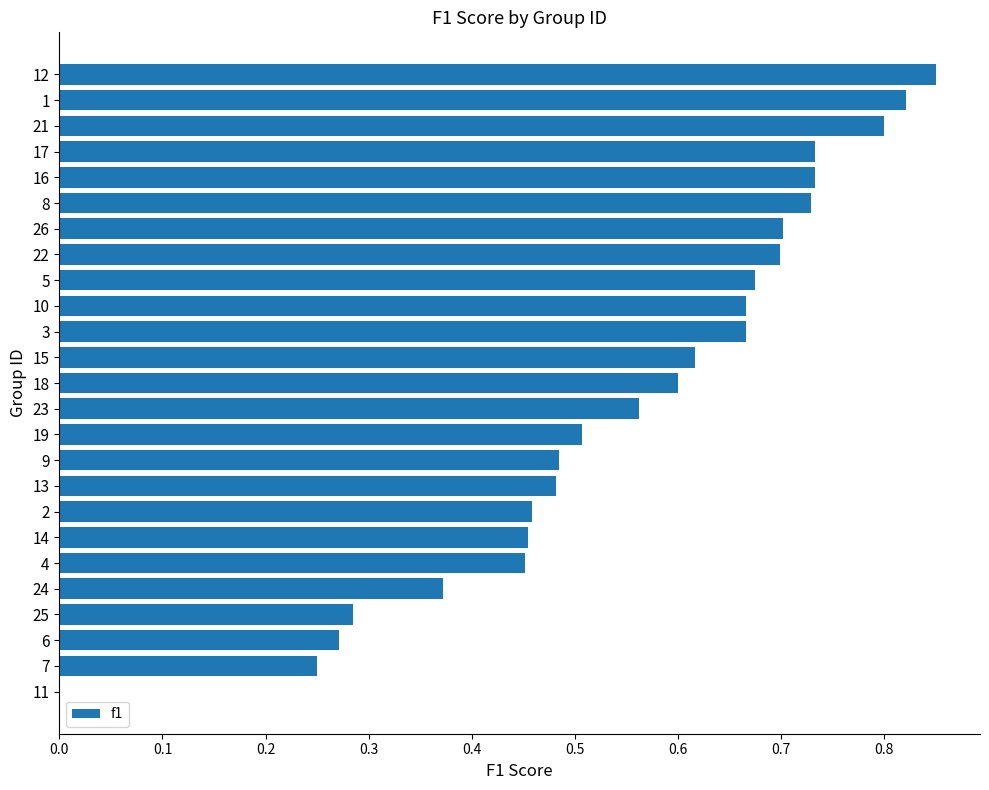

The chart shows a value of -0.6 at 11. True or false?

False